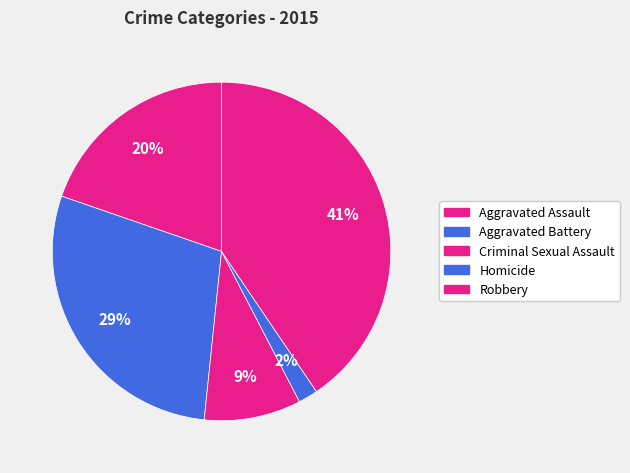

True or false: Criminal Sexual Assault accounts for 9% of the total.

True